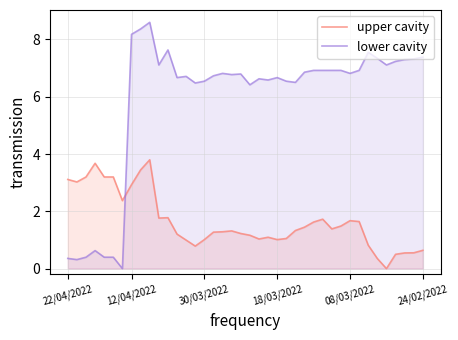

List the series in order of their peak value, highest first.

lower cavity, upper cavity